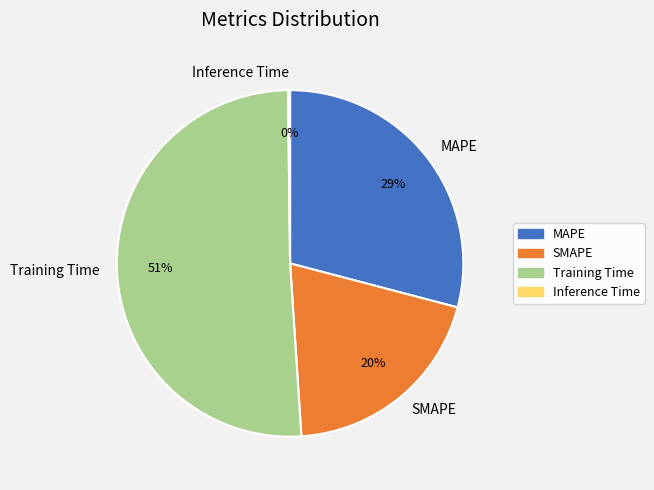

To the nearest percent, what is the difference between the largest and smallest slice percentages?

51%